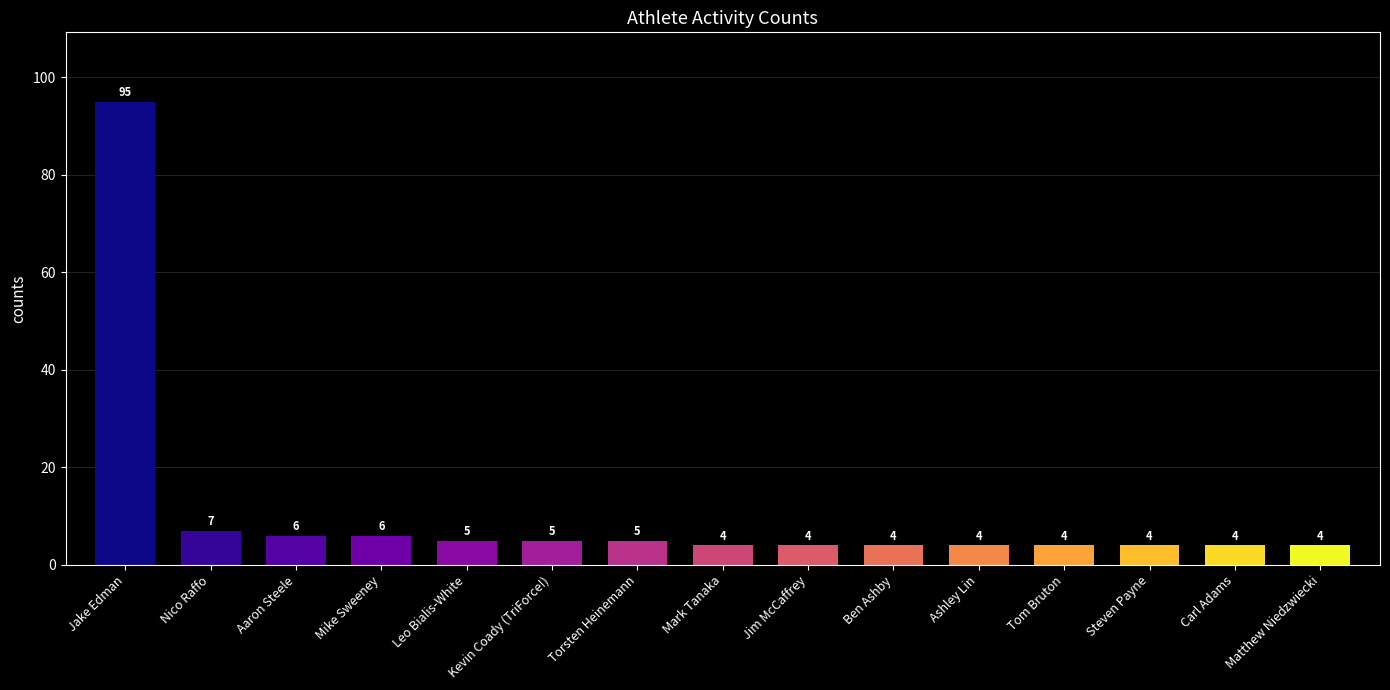

Reading left to right, list all the values displayed in this chart.

95	7	6	6	5	5	5	4	4	4	4	4	4	4	4